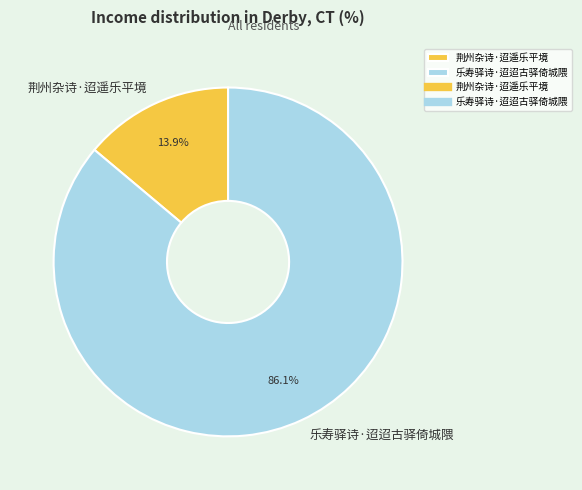

Which has a higher value, 乐寿驿诗·迢迢古驿倚城隈 or 荆州杂诗·迢遥乐平境?

乐寿驿诗·迢迢古驿倚城隈